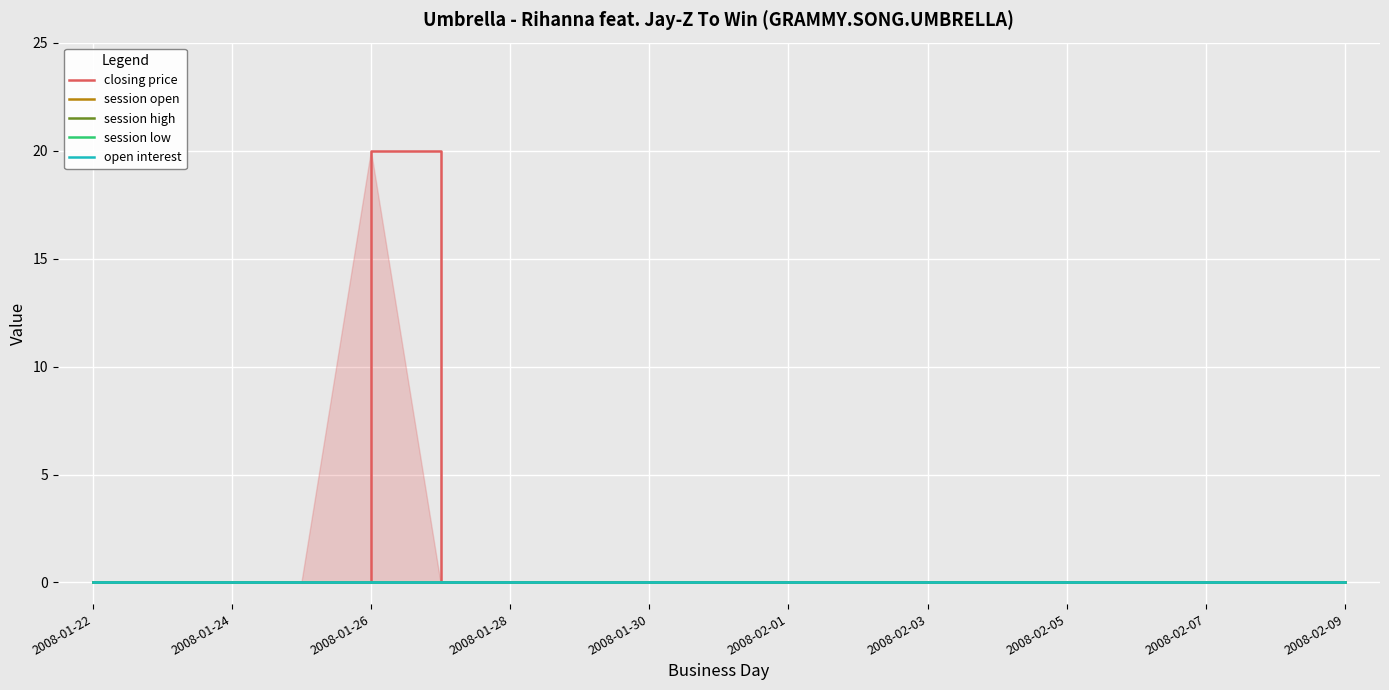

At how many categories does at least one series exceed 3?

1